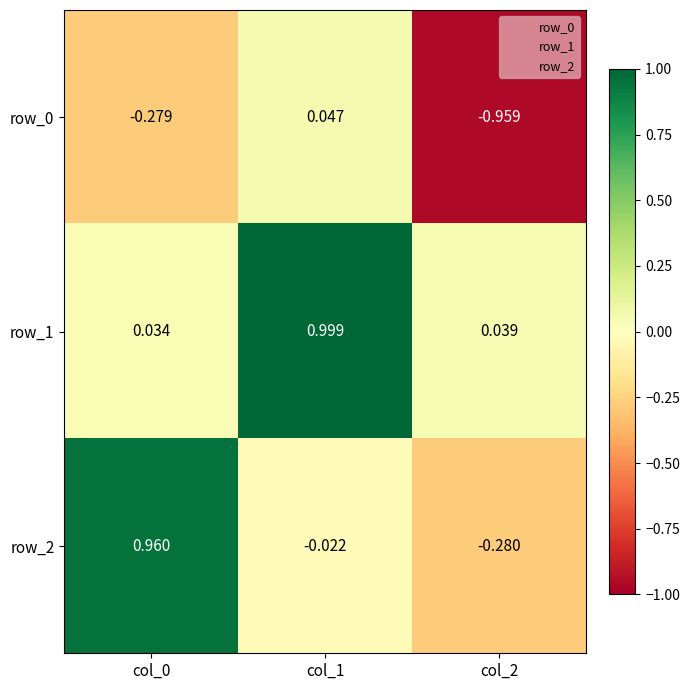

What is the difference between the highest and lowest values at col_0?

1.2